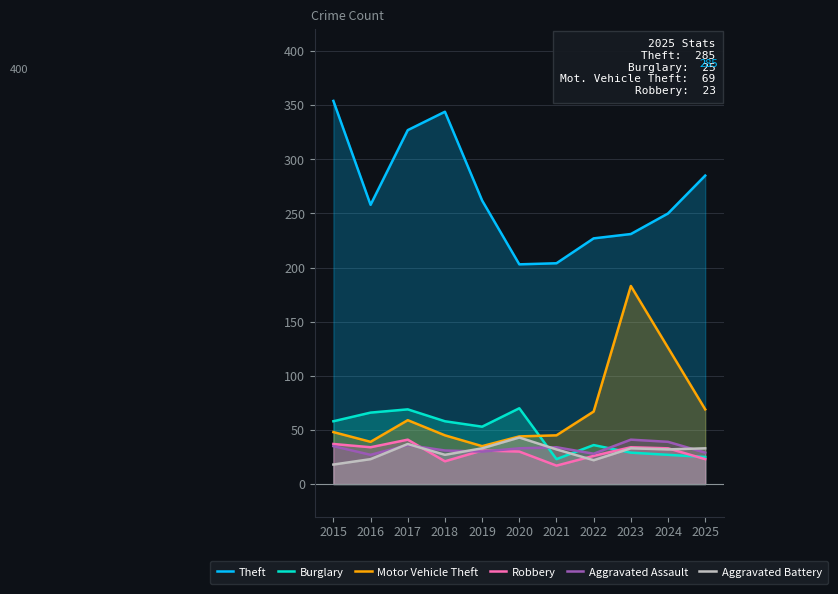

Which series changed the most between 2022 and 2024?

Motor Vehicle Theft